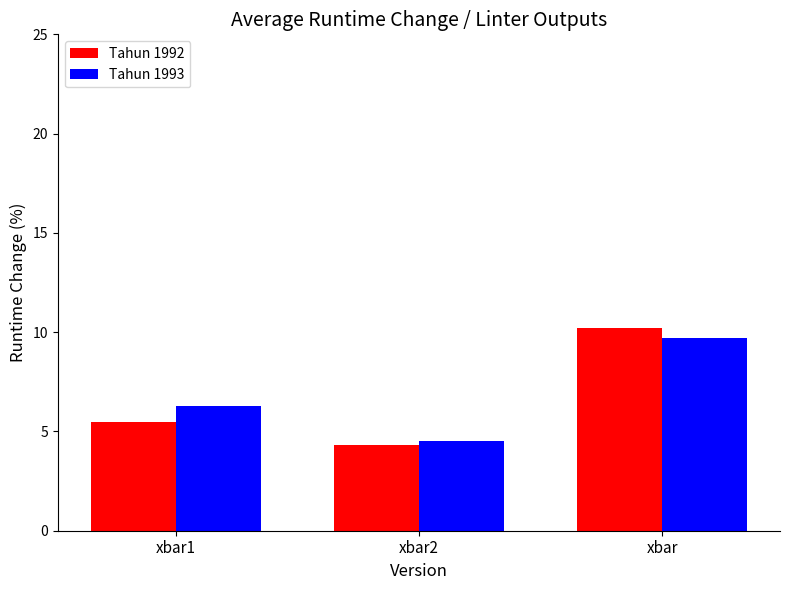

Reading left to right, extract all data points from this chart.

Tahun 1992: xbar1=5.5	xbar2=4.3	xbar=10.2
Tahun 1993: xbar1=6.3	xbar2=4.5	xbar=9.7